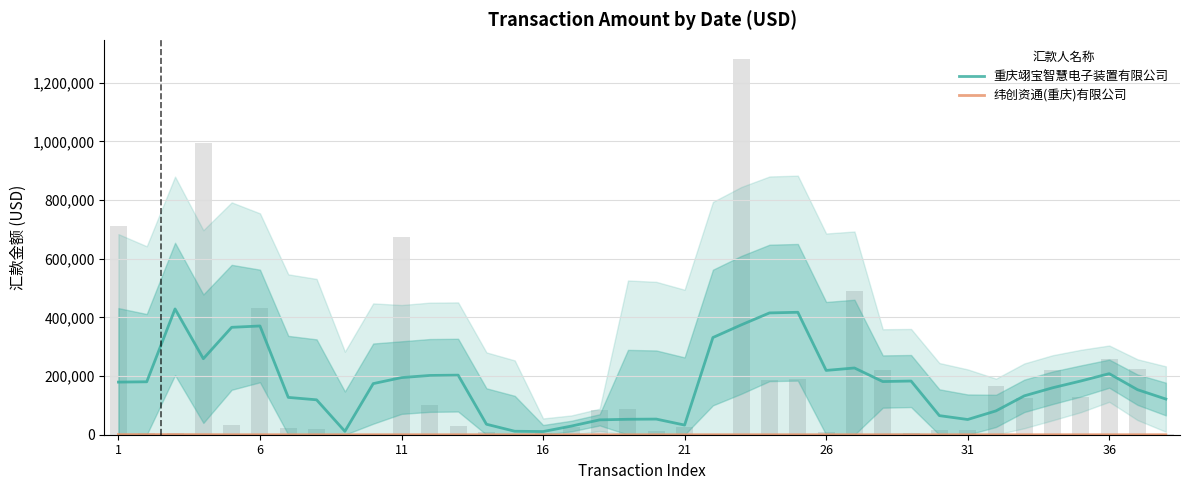

Rank the series at 1 from highest to lowest value.

重庆翊宝智慧电子装置有限公司, 纬创资通(重庆)有限公司